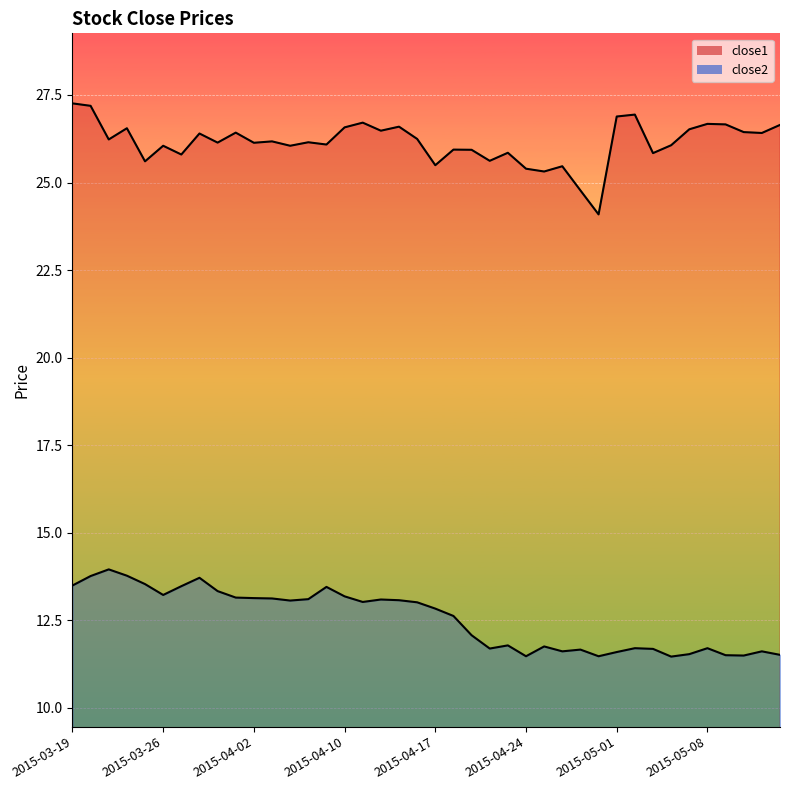

What is the average value of the close2 series?

12.5